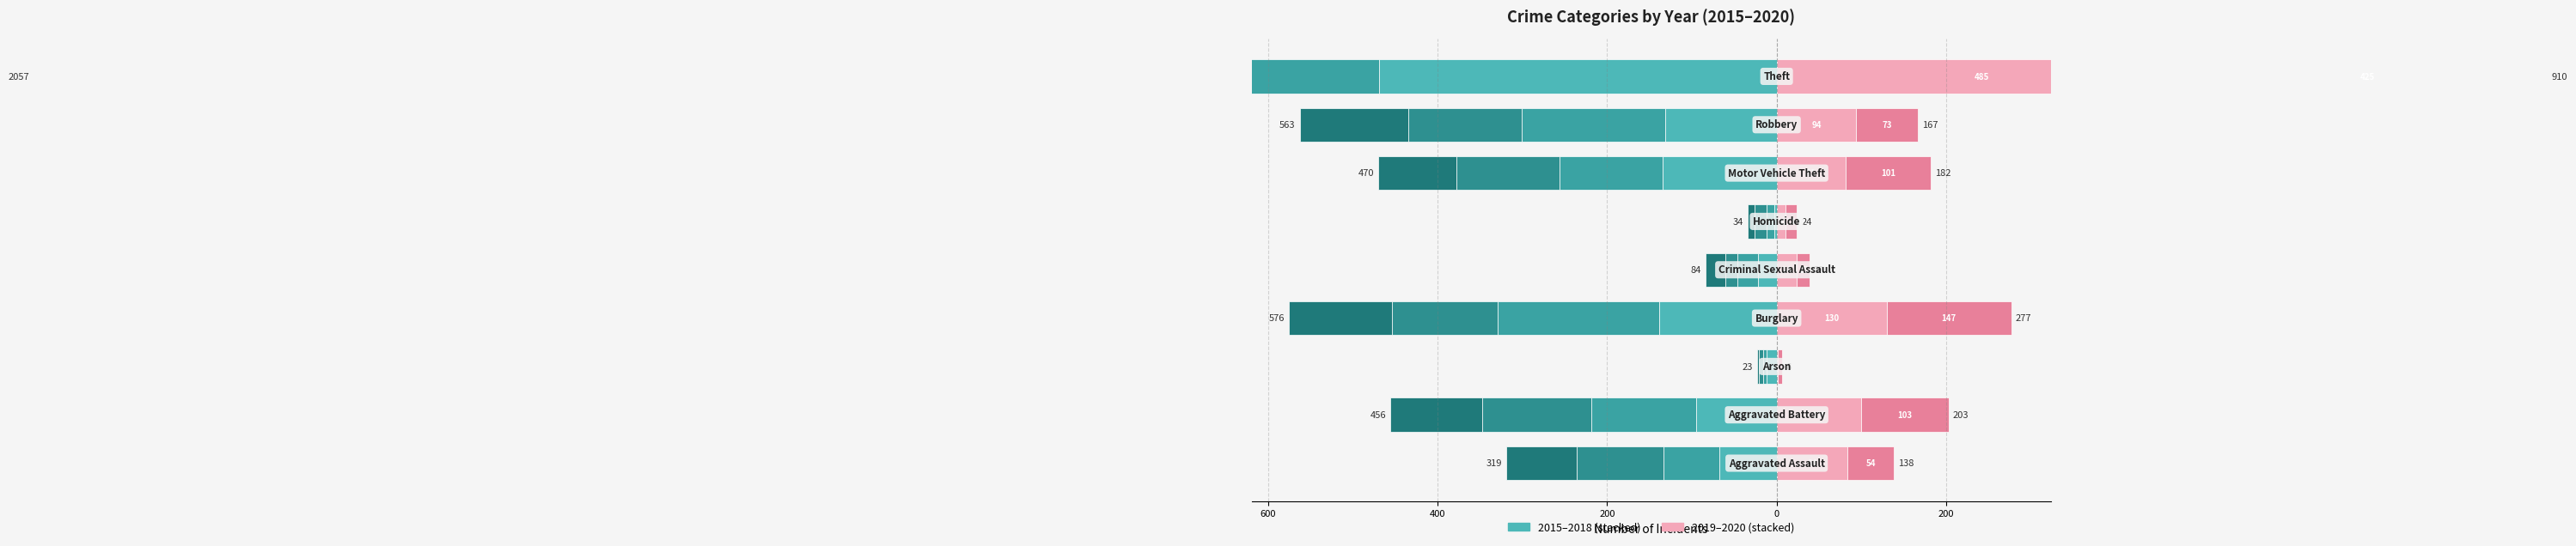

The 2018 series shows -45 at Aggravated Battery. True or false?

False